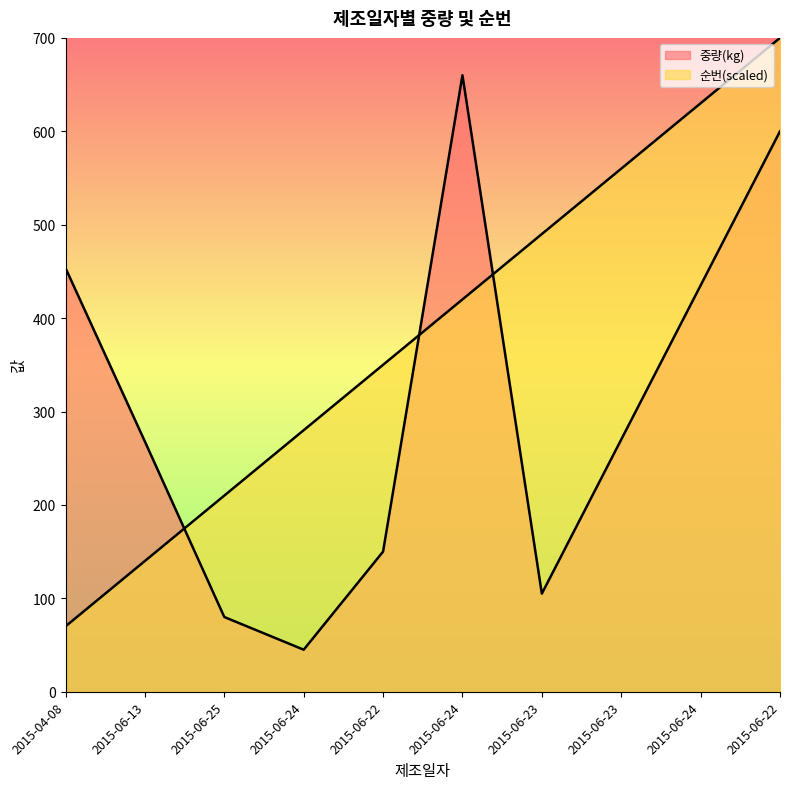

What is the label of the 5th point from the left?

2015-06-22